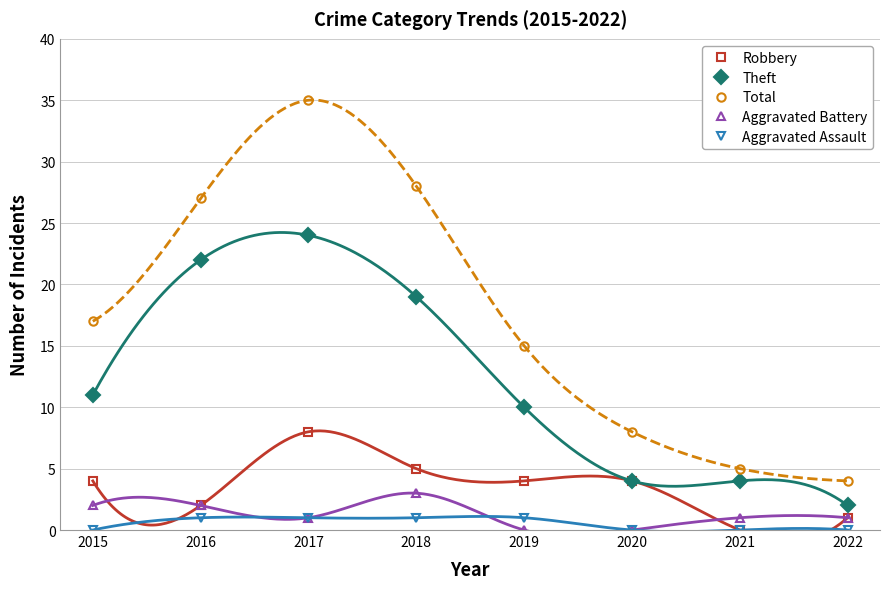

True or false: Theft and Aggravated Assault intersect in this chart.

False